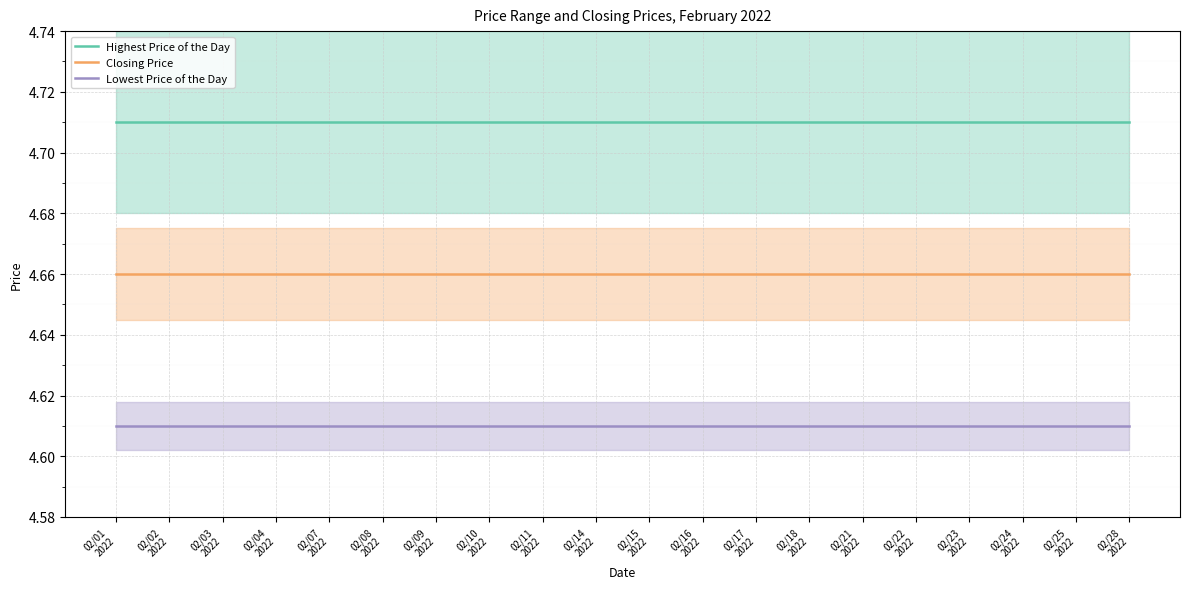

At which label is Highest Price of the Day closest to 4?

02/01
2022